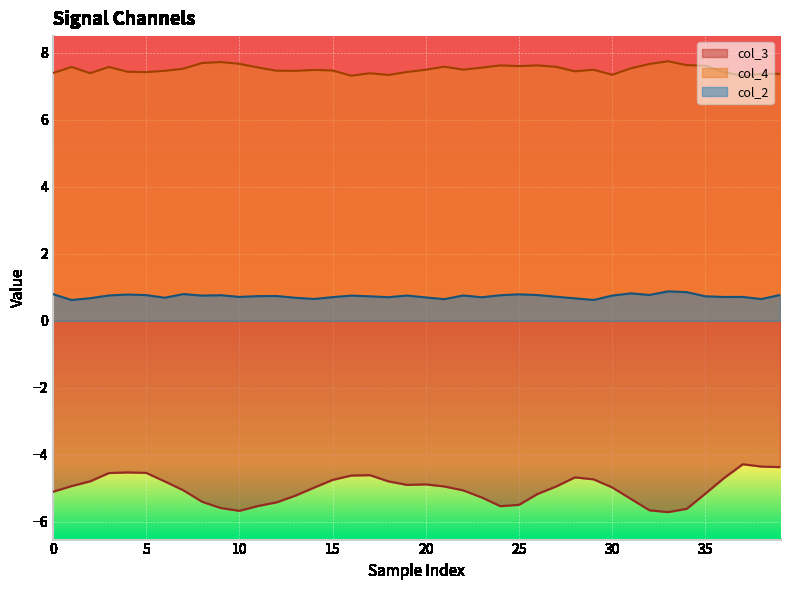

How many data points does each series have?

40